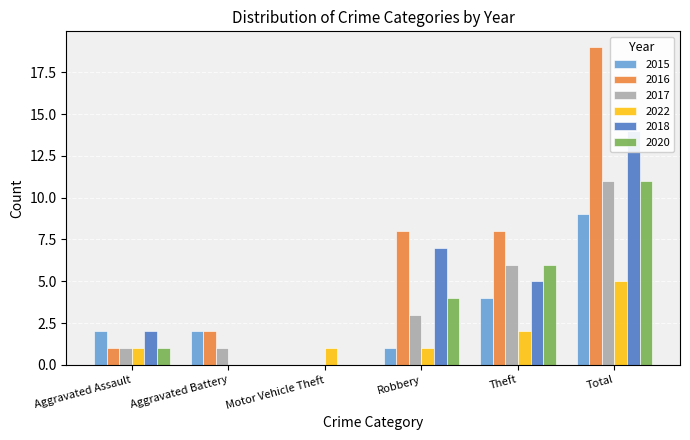

True or false: 2016 has a value of 8 at Robbery.

True